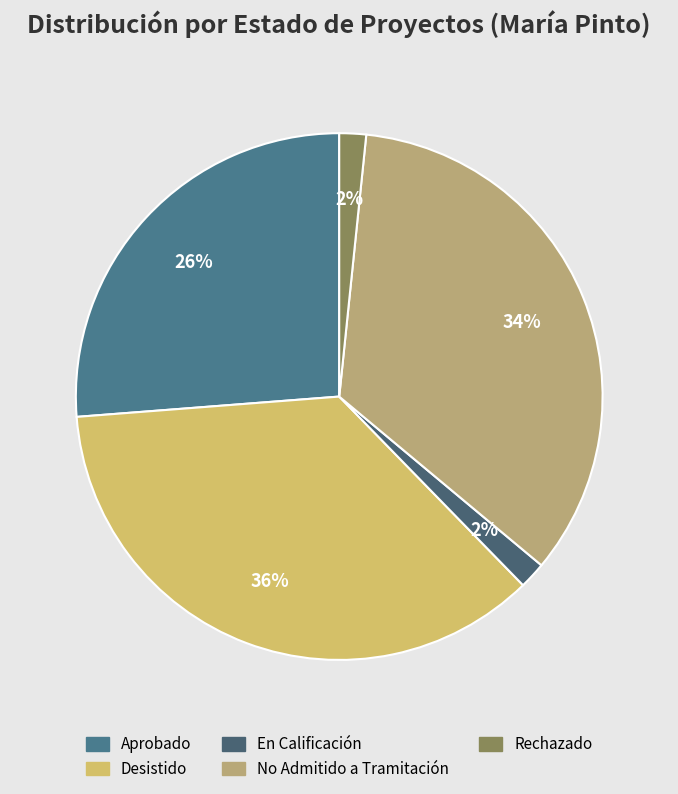

Count the number of slices in the pie.

5